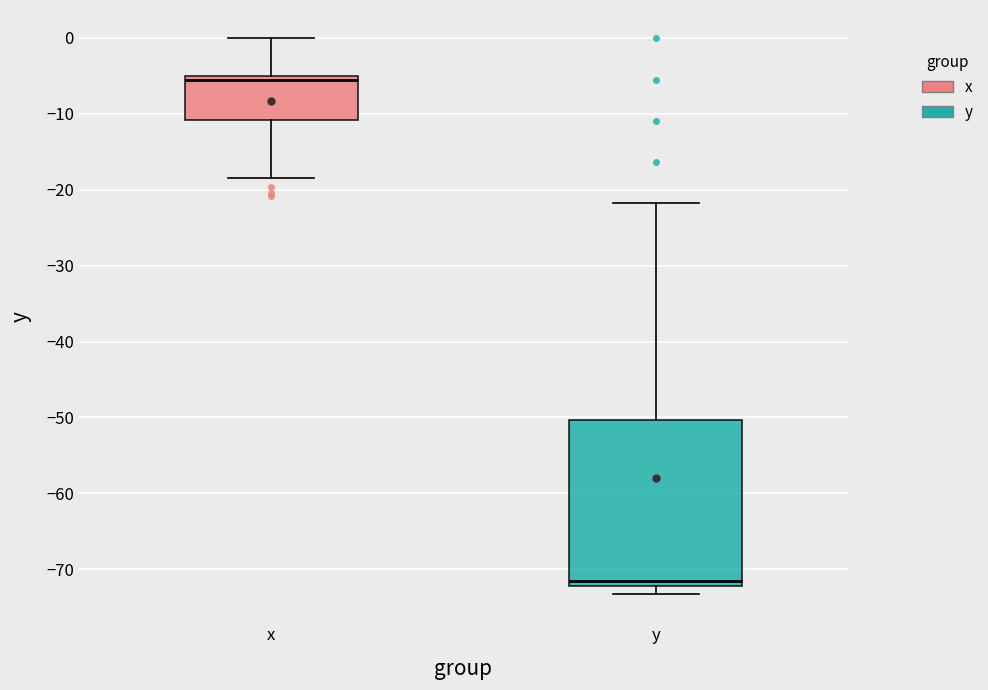

Comparing the boxes themselves (not the whiskers), which one is the tallest?

y